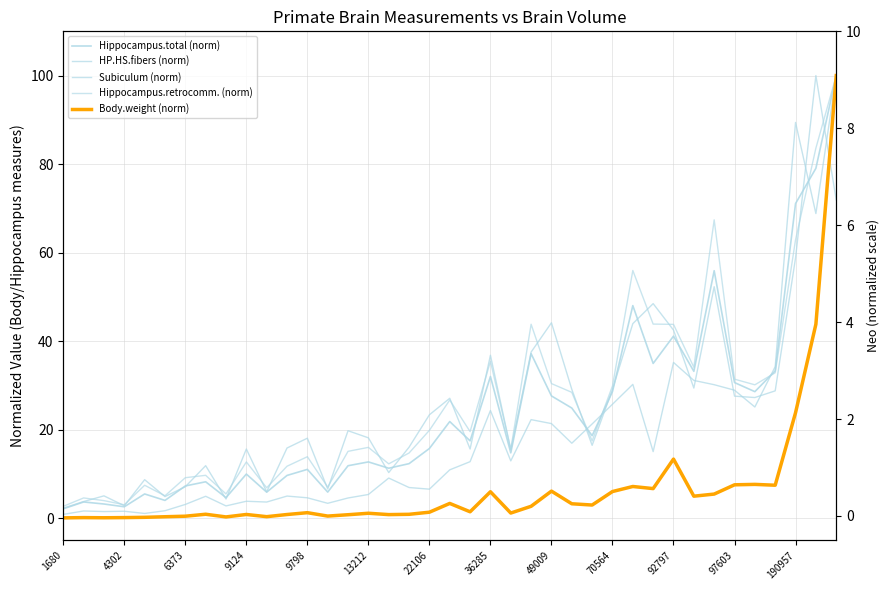

True or false: Subiculum (norm) has a value of 15.8 at 97603.

True